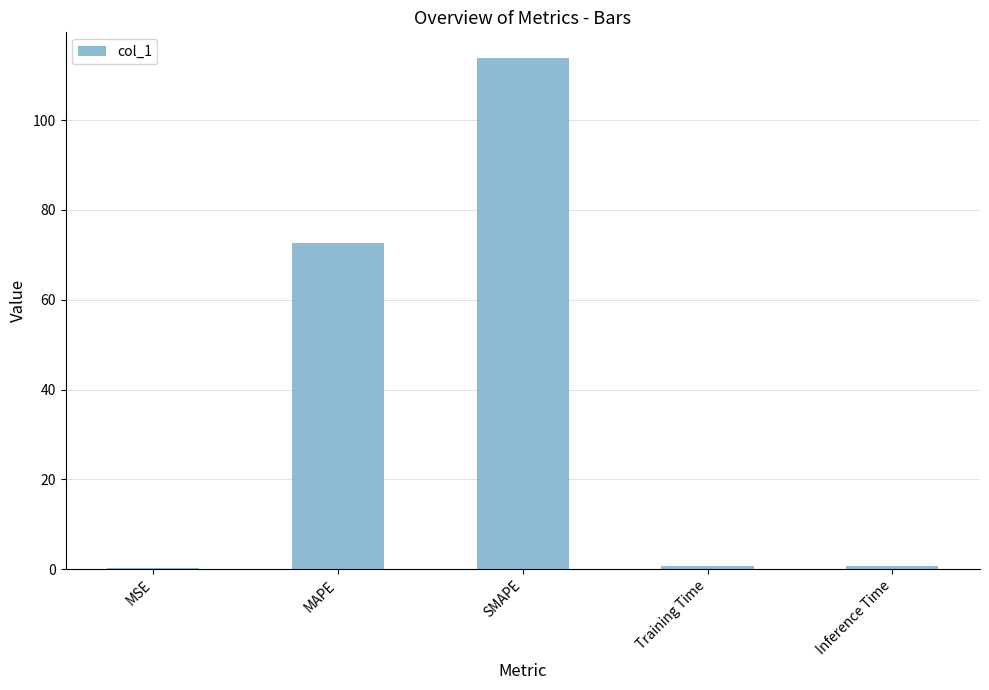

The value at MAPE is 72.6. True or false?

True